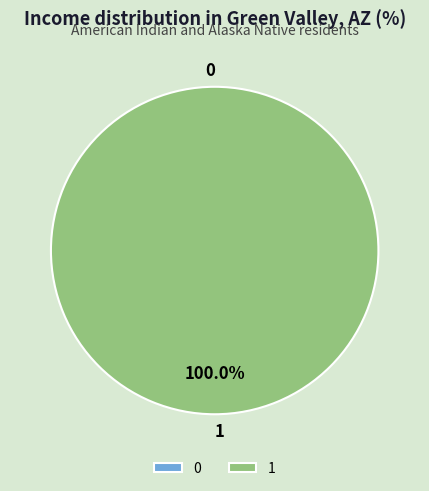

To the nearest percent, what percentage of the pie is 1?

100%